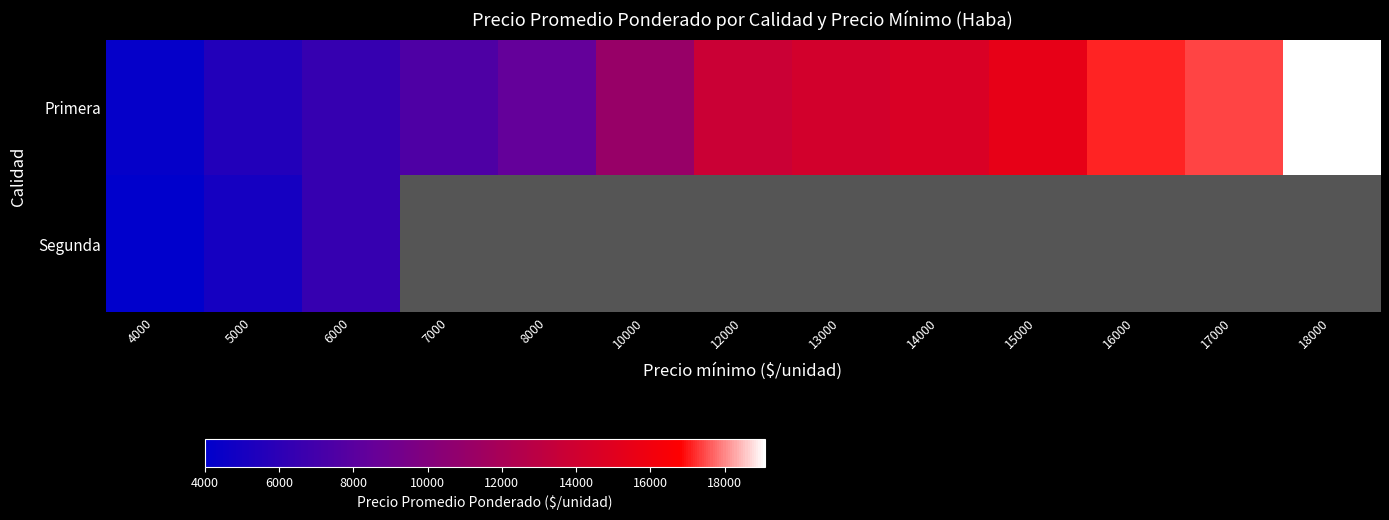

The value of Primera at 18000 is 19091.0. True or false?

True